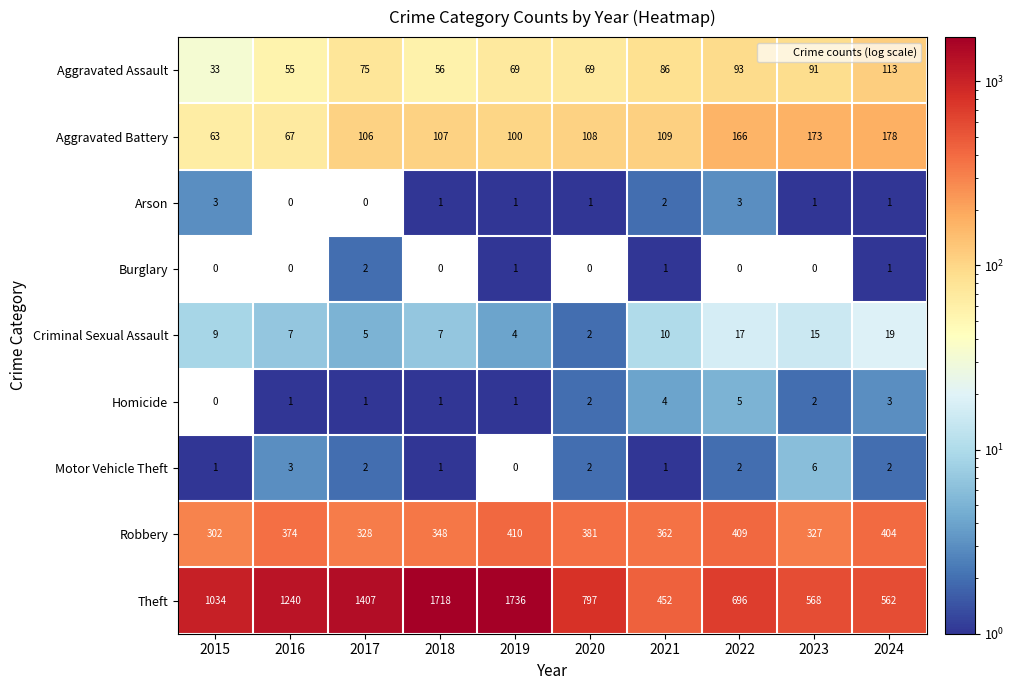

Which category has the highest value across all series?

2019